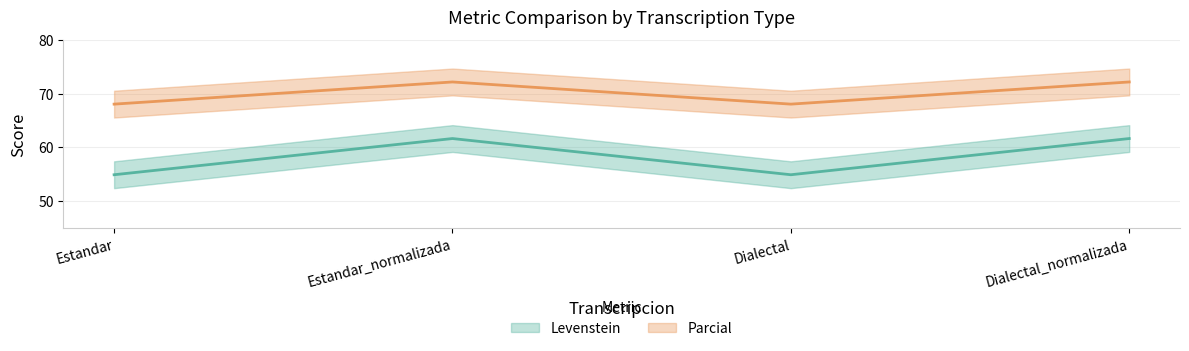

List the labels in order of Levenstein value, largest first.

Estandar_normalizada, Dialectal_normalizada, Estandar, Dialectal